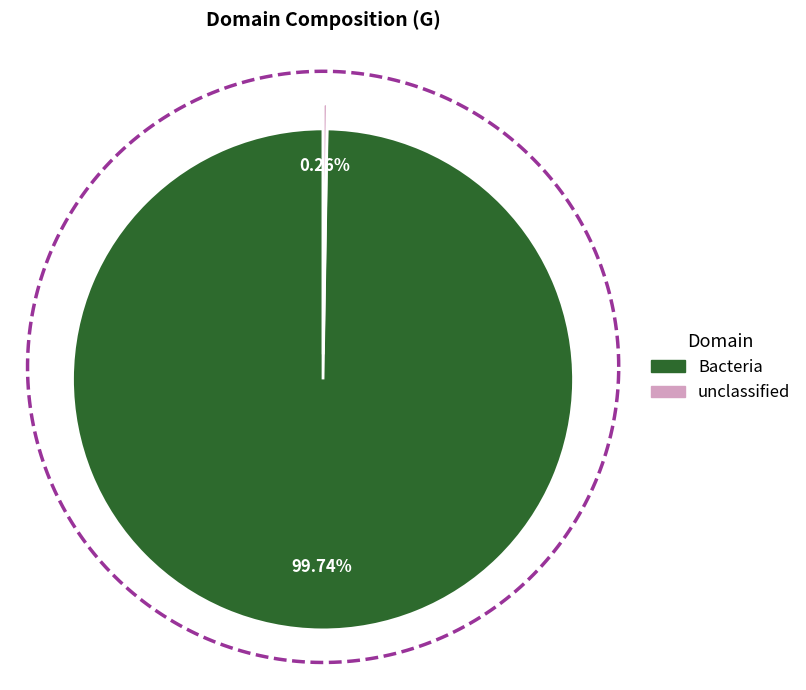

What is the change in value from Bacteria to unclassified?

-99.5